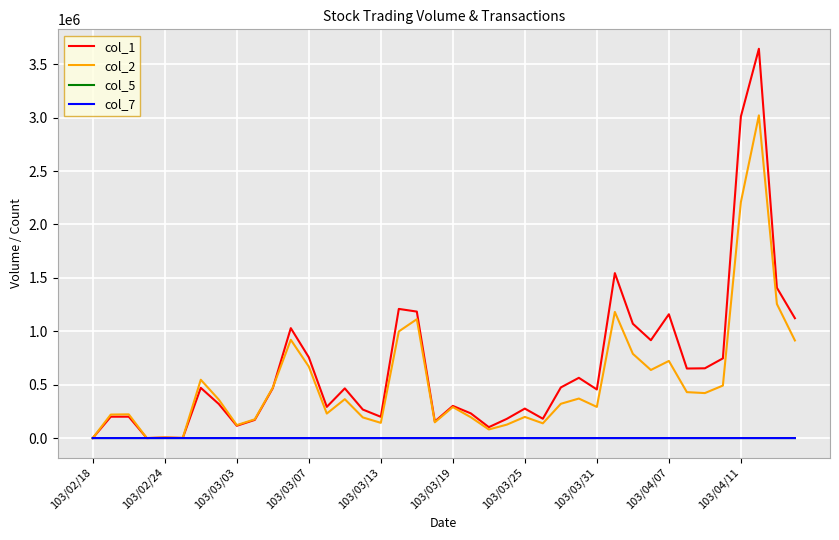

Which series has the widest spread of values?

col_1